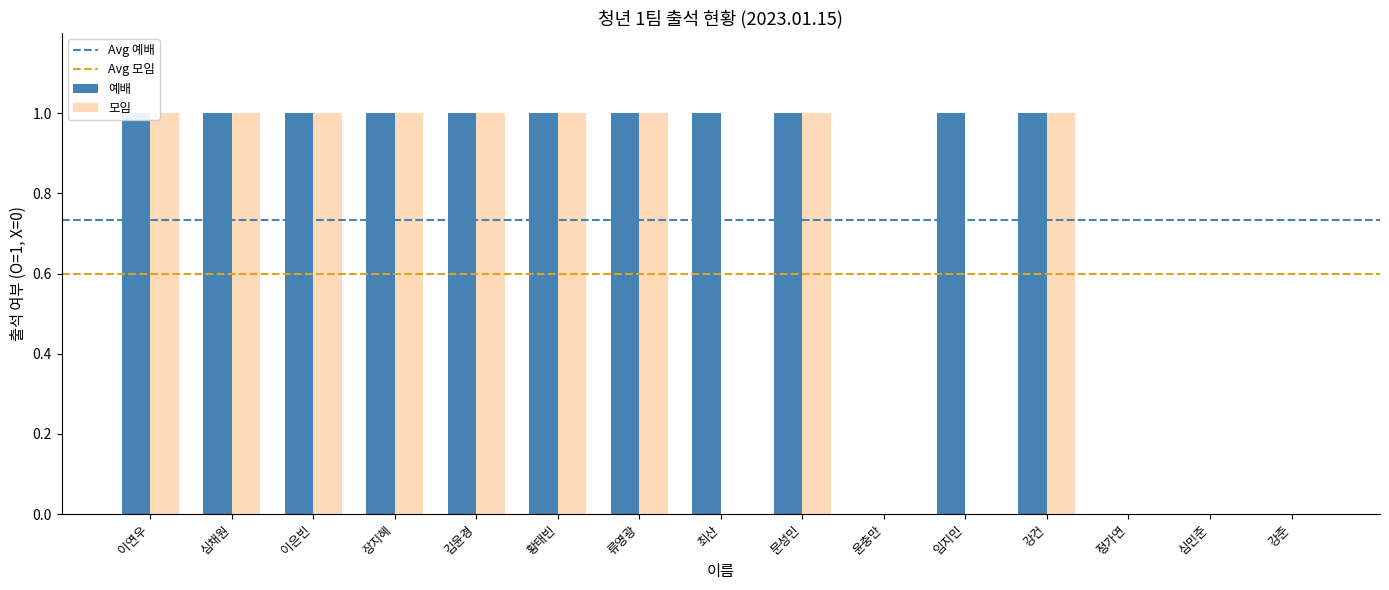

Reading left to right, what are all the values shown in this chart?

예배: 이연우=1	심채원=1	이은빈=1	장지혜=1	김윤경=1	황태빈=1	류영광=1	최산=1	문성민=1	윤충만=0	임지민=1	강건=1	정가연=0	심민준=0	강준=0
모임: 이연우=1	심채원=1	이은빈=1	장지혜=1	김윤경=1	황태빈=1	류영광=1	최산=0	문성민=1	윤충만=0	임지민=0	강건=1	정가연=0	심민준=0	강준=0